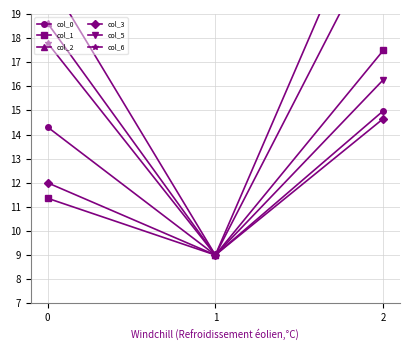

Reading left to right, transcribe all the data shown in this chart.

col_0: 0=14.3	1=9.0	2=15.0
col_1: 0=11.4	1=9.0	2=17.5
col_2: 0=18.6	1=9.0	2=25.1
col_3: 0=12.0	1=9.0	2=14.7
col_5: 0=20.5	1=9.0	2=16.3
col_6: 0=17.8	1=9.0	2=22.5